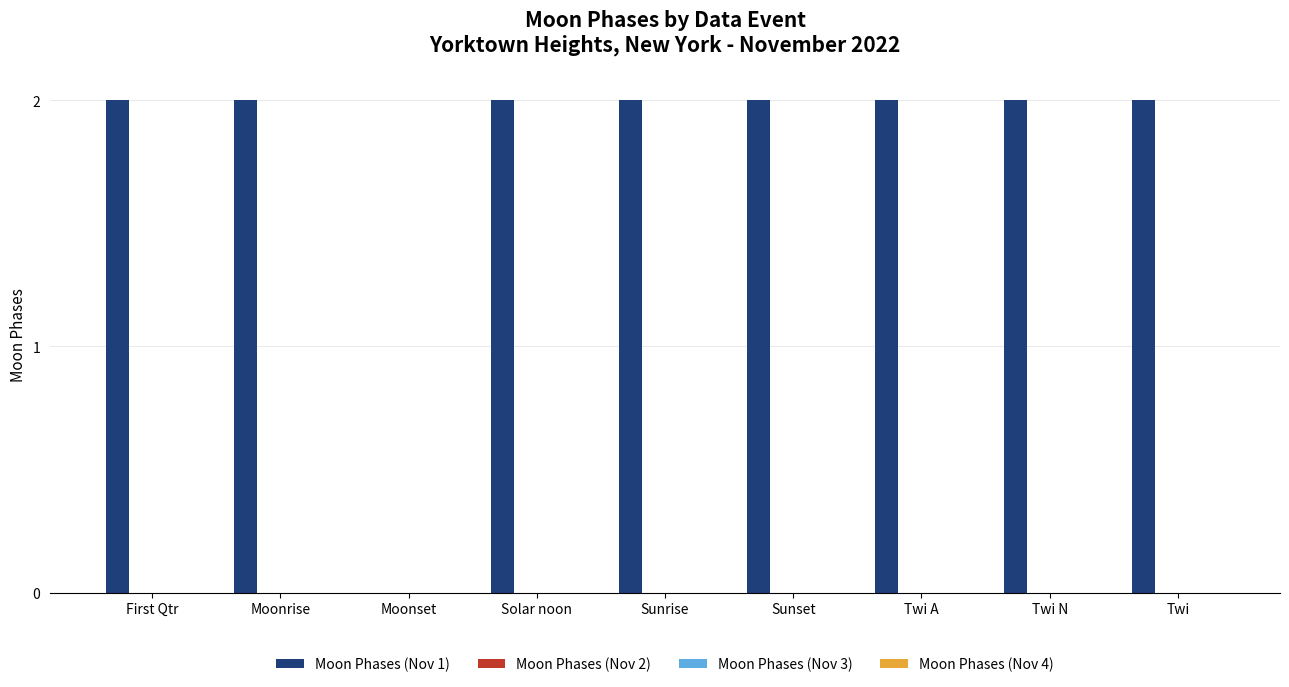

What is the sum of all values?

16